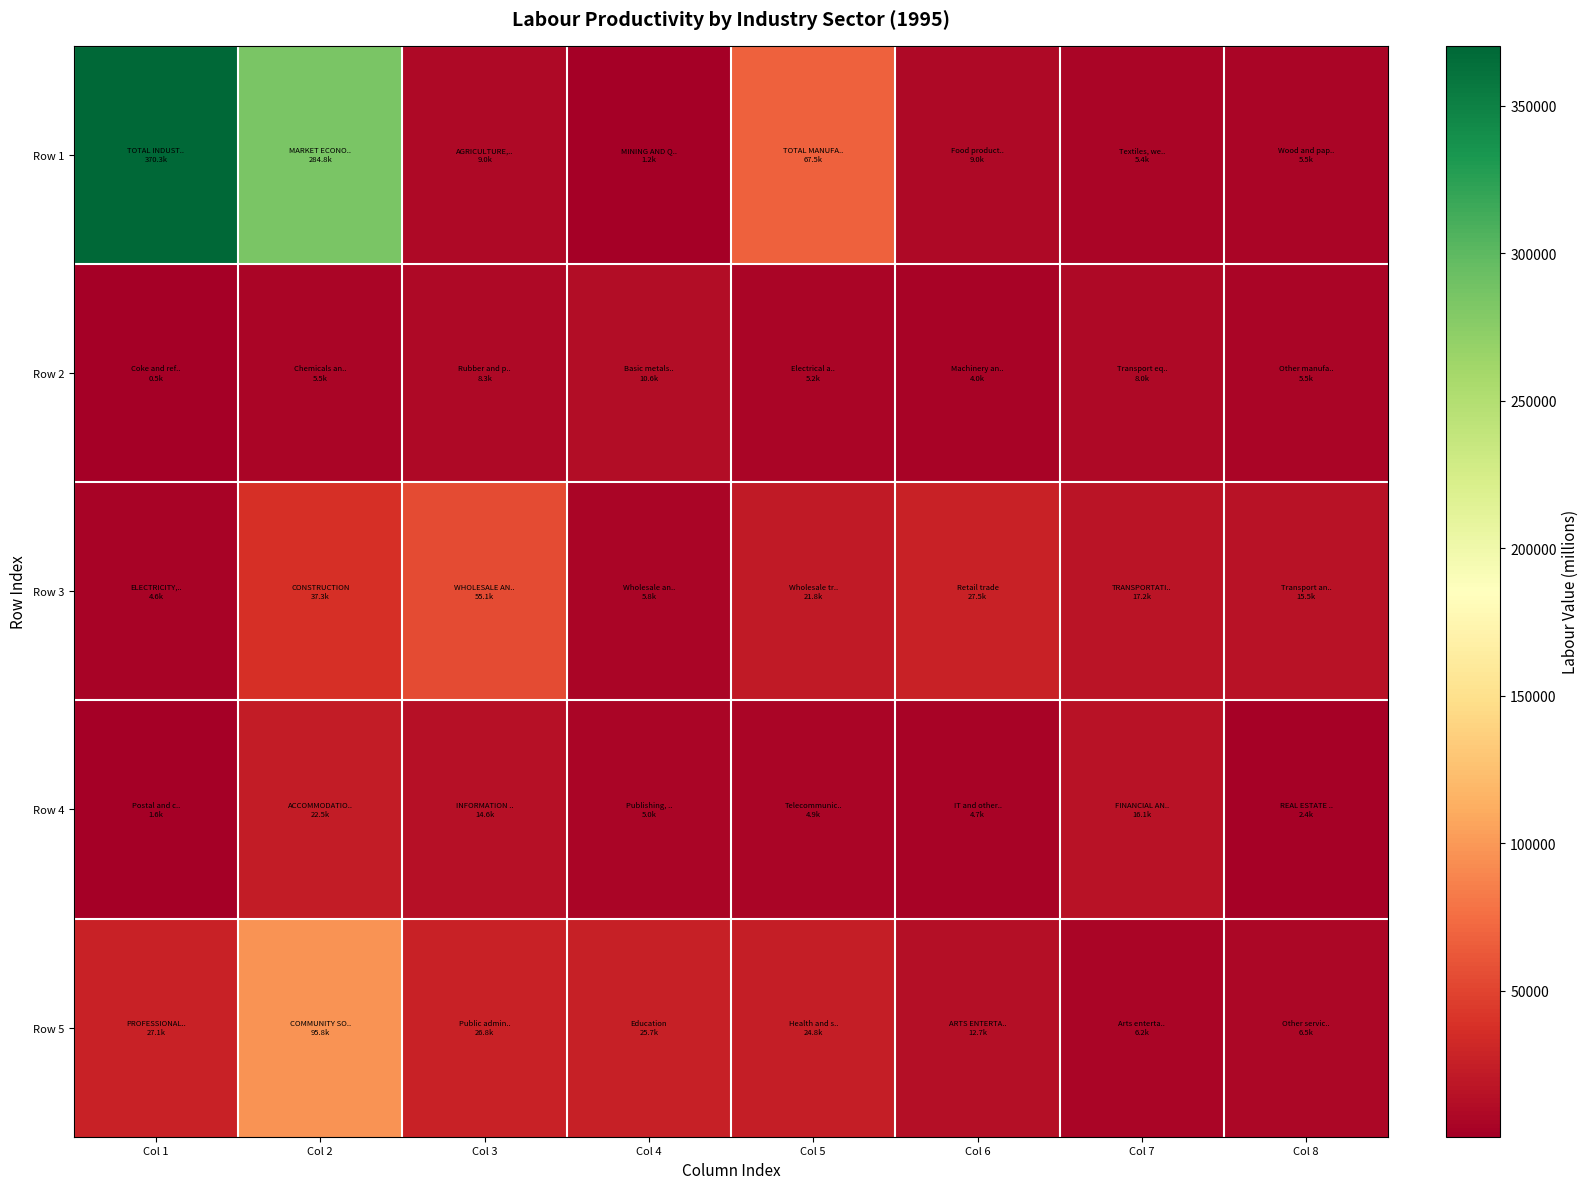

What is the difference between the highest and lowest values at Col 5?

62537.0